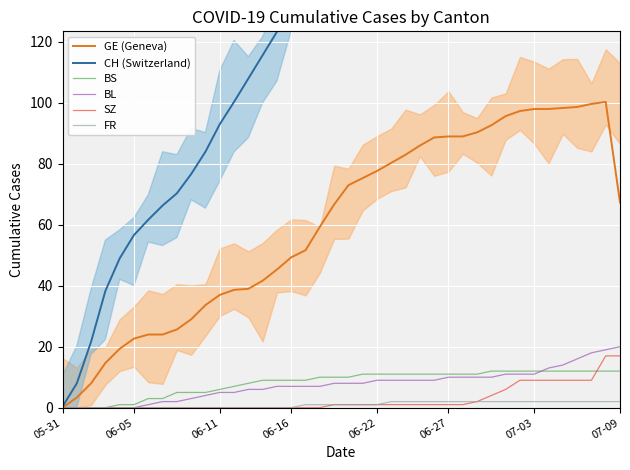

At which label does GE (Geneva) reach its minimum?

05-31